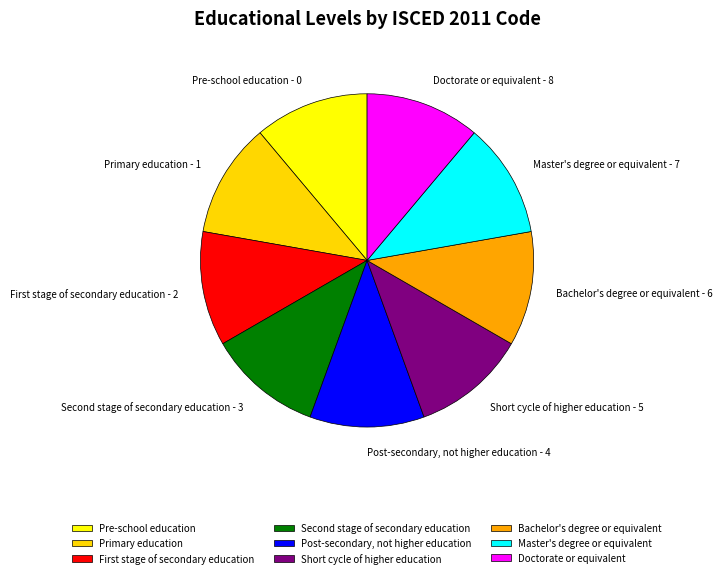

Is there a majority slice in this chart?

No